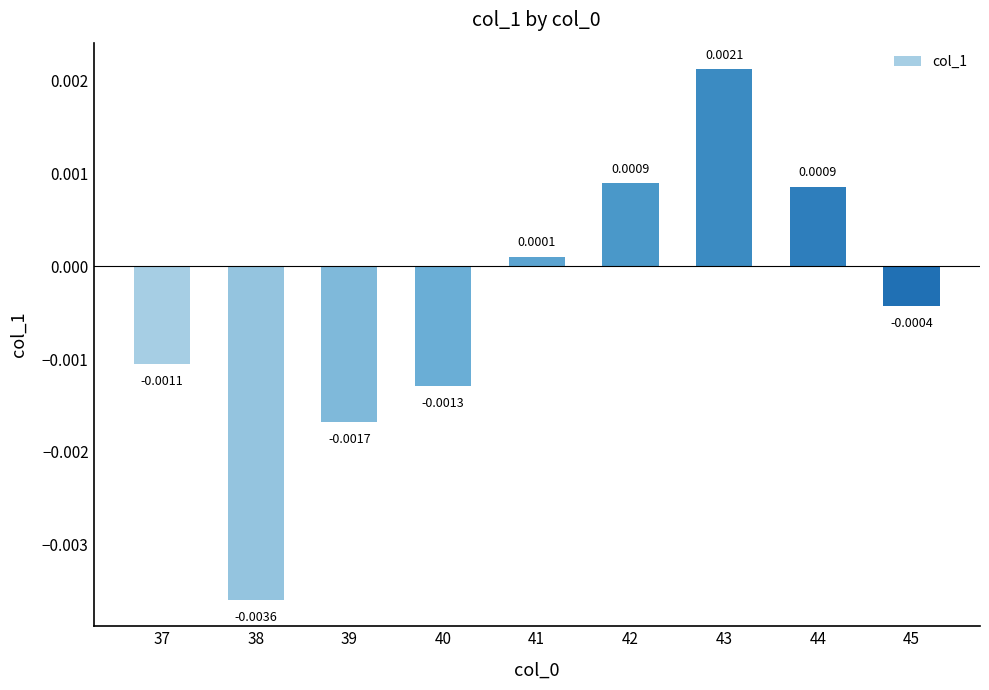

Which category has the lowest value across all series?

38